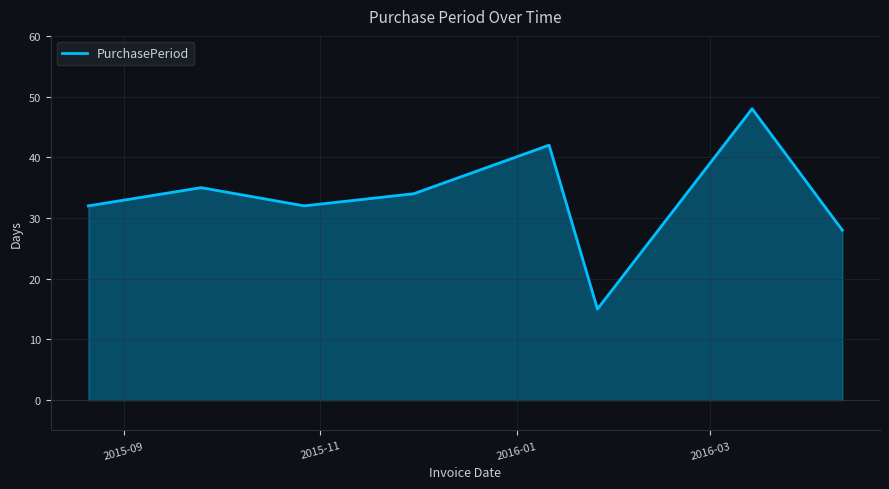

How many interior local valleys (lower than both neighbors) does the data have?

2